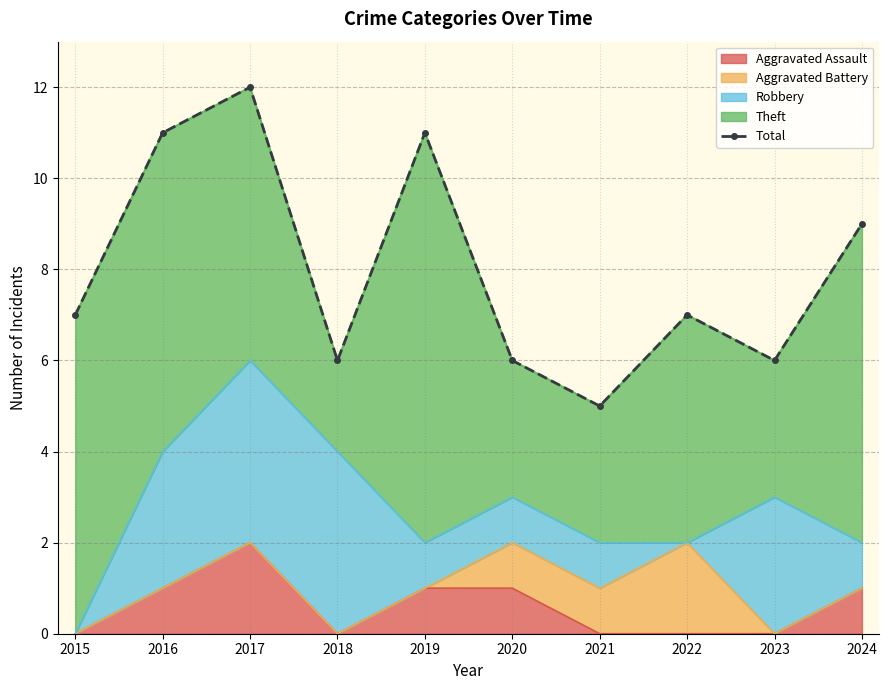

What is the change in value from 2019 to 2021?

-6